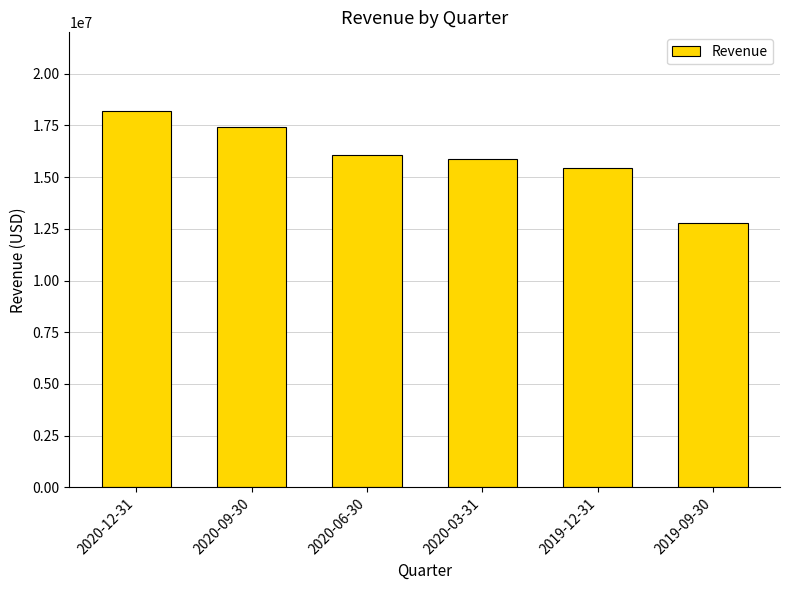

Approximately how many times larger is the value at 2020-12-31 compared to 2019-09-30?

1.4